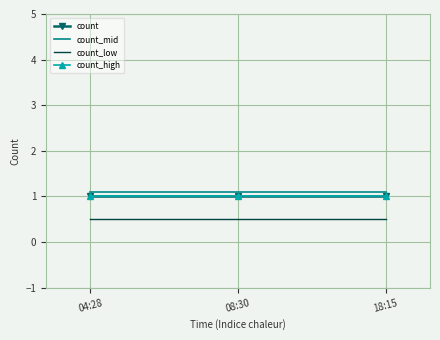

Which series has the largest range (max minus min)?

count